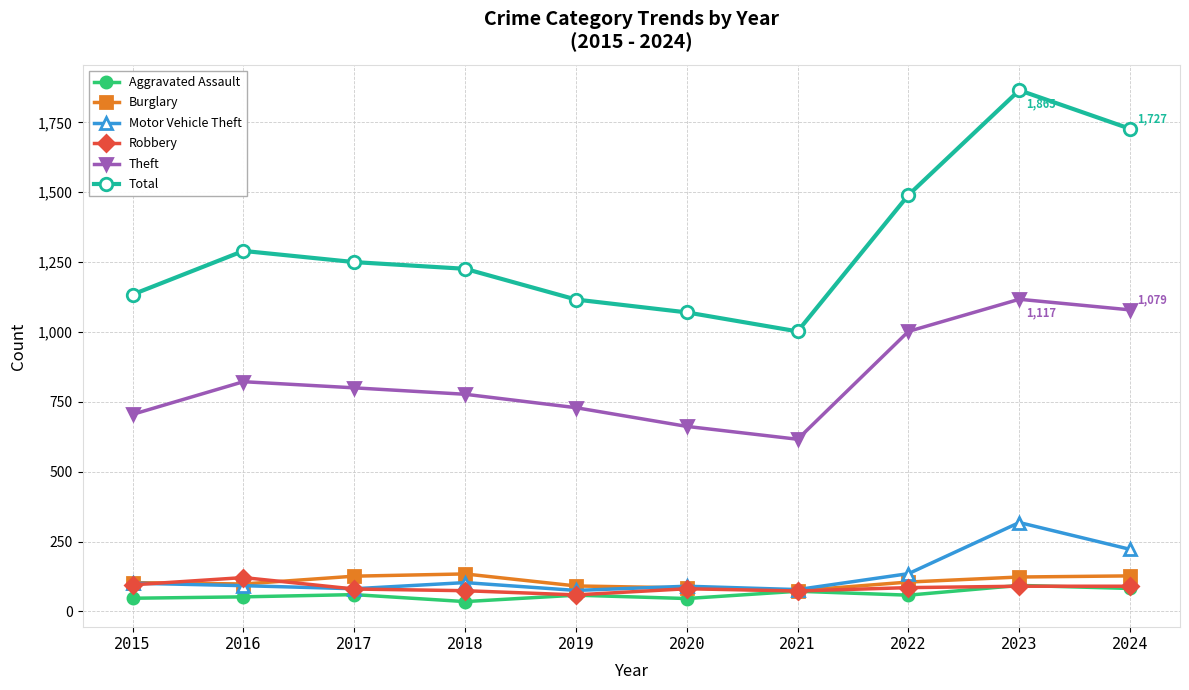

What is the lowest value of the Theft series?

616